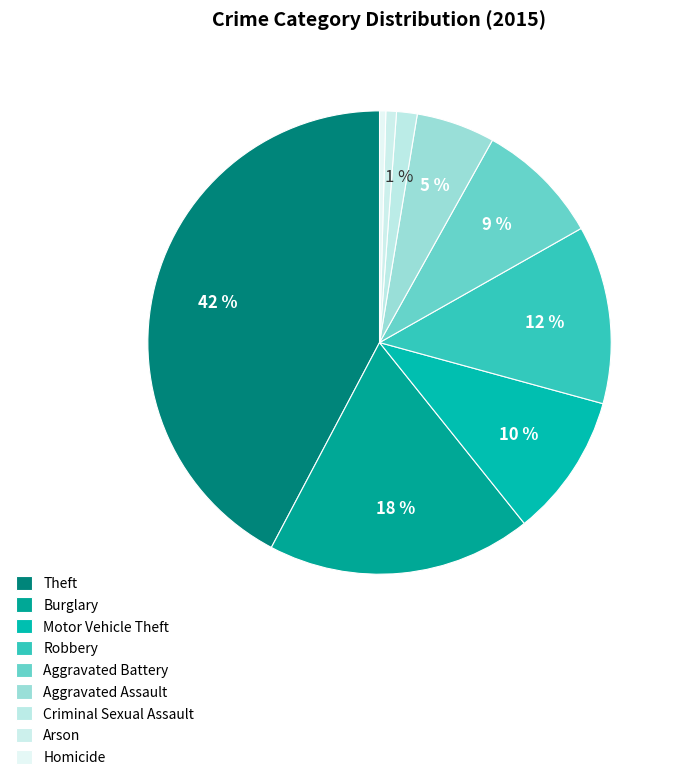

How many segments does this pie chart have?

9